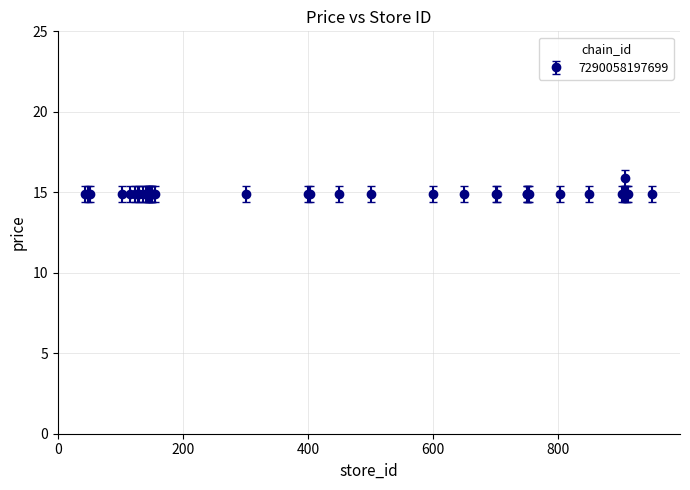

What is the greatest value displayed?

15.9